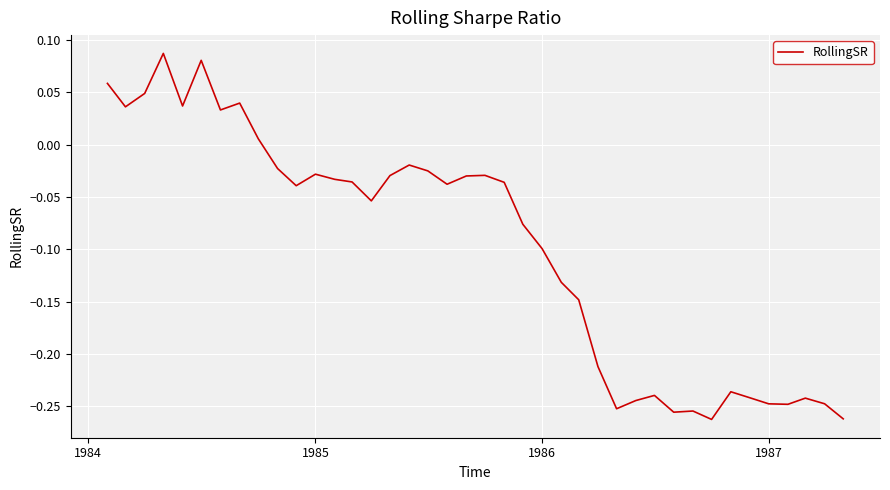

True or false: the data has more than 2 interior local peaks.

True